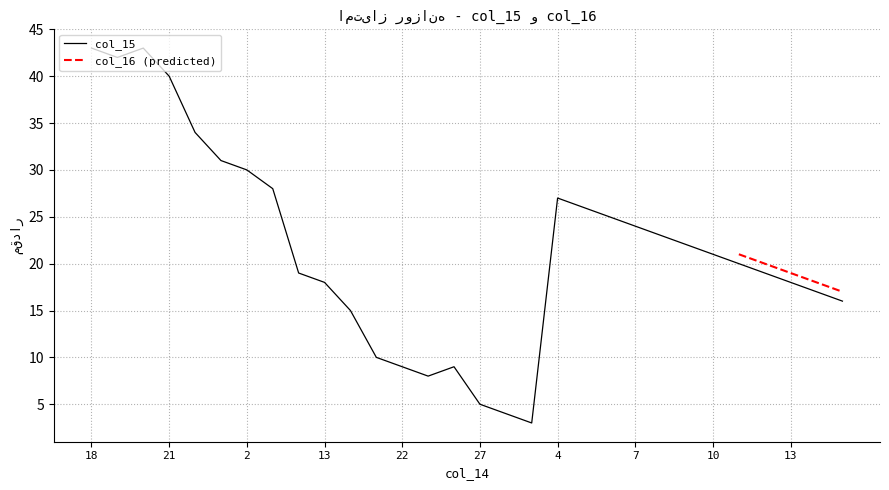

What is the change in value from 18 to 13?

-25